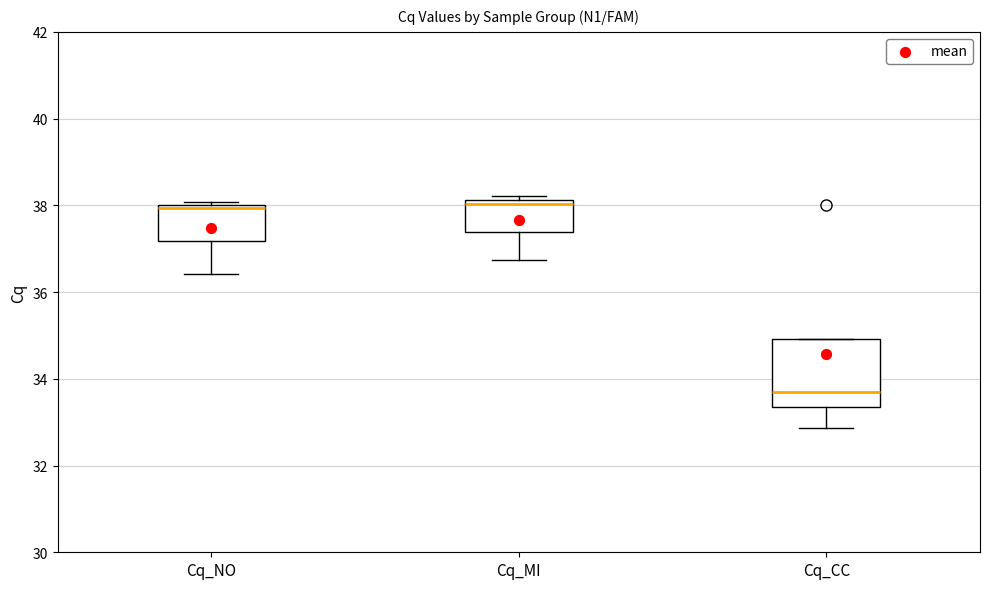

Which box's median line is the lowest?

Cq_CC